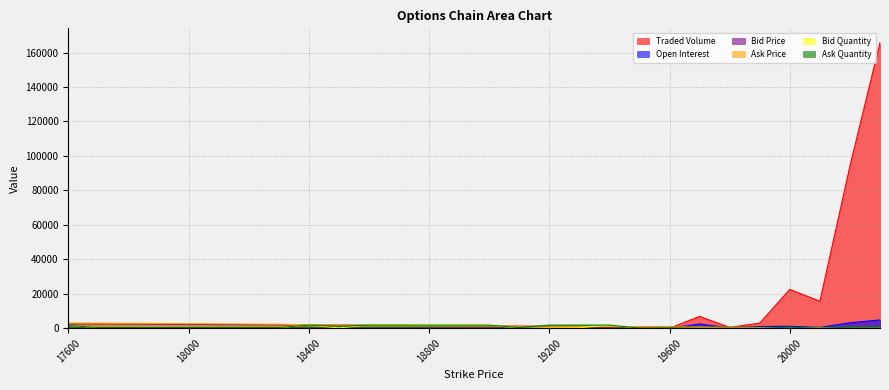

What is the value of the Ask Quantity point at the 8th from the left?

400.0